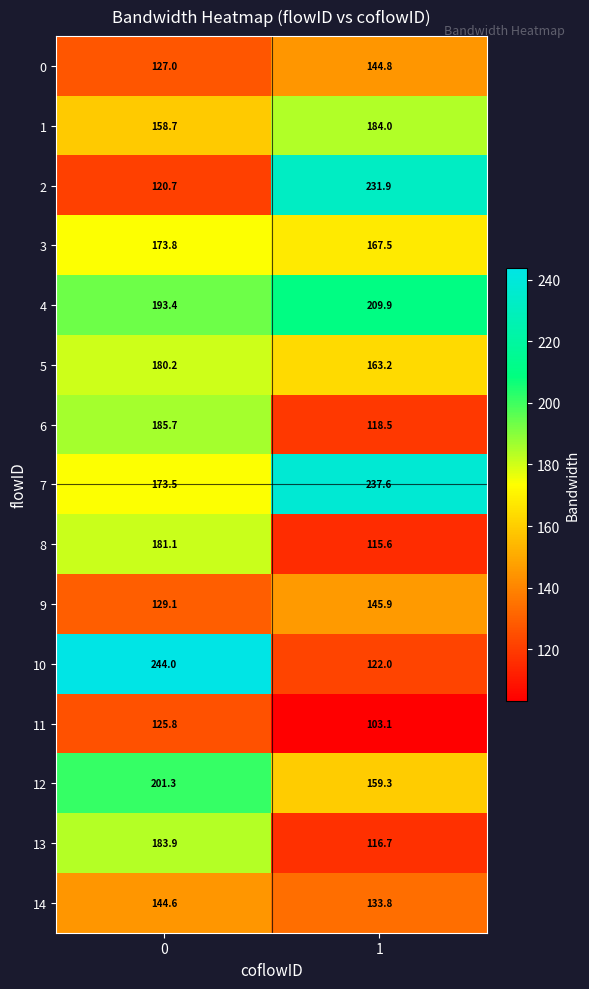

The 14 series shows 133.8 at 1. True or false?

True